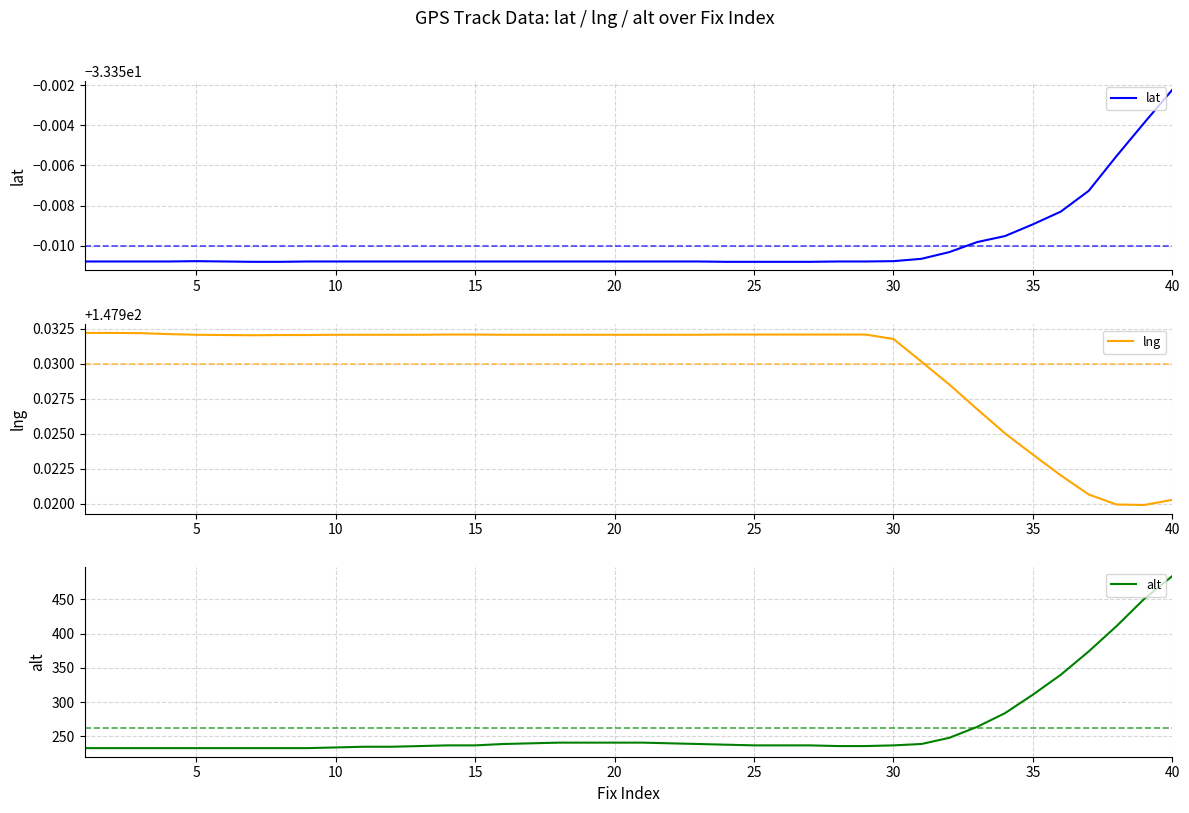

Which series has the largest range (max minus min)?

alt